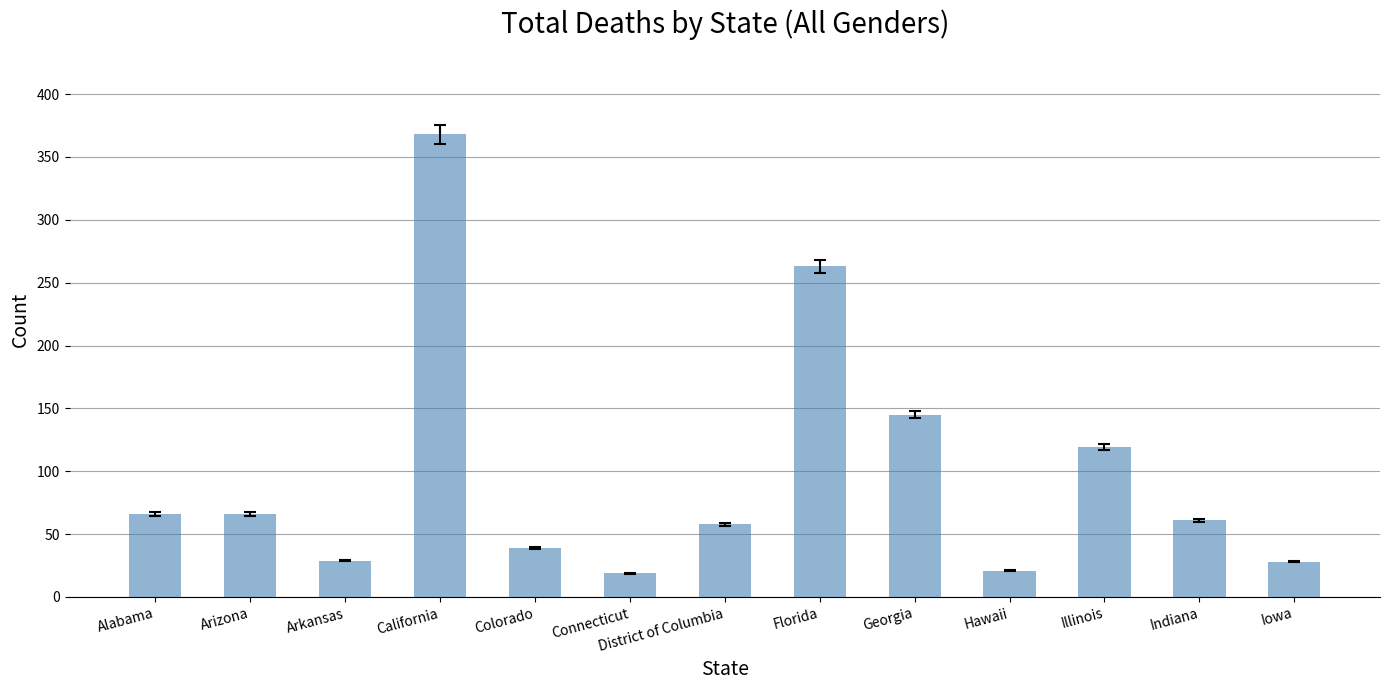

Where is the data nearest to the value 193?

Georgia